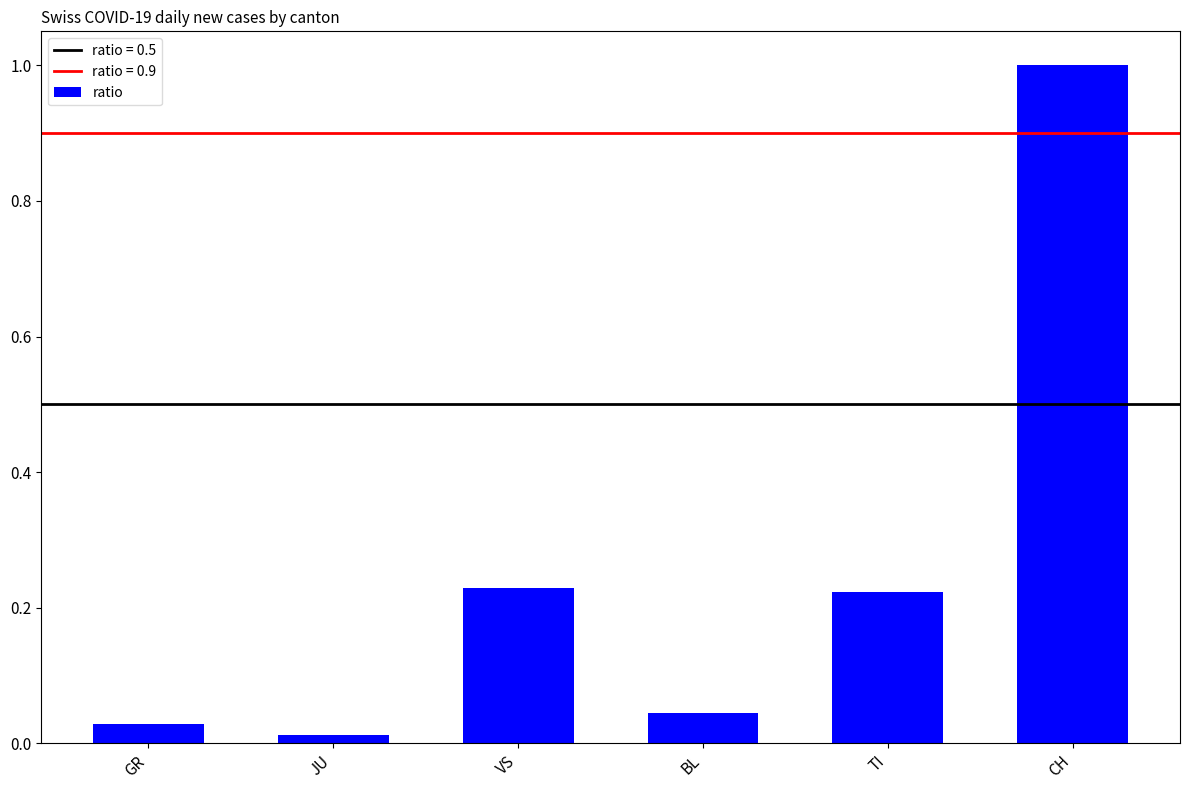

What is the sum of all values?

1.5